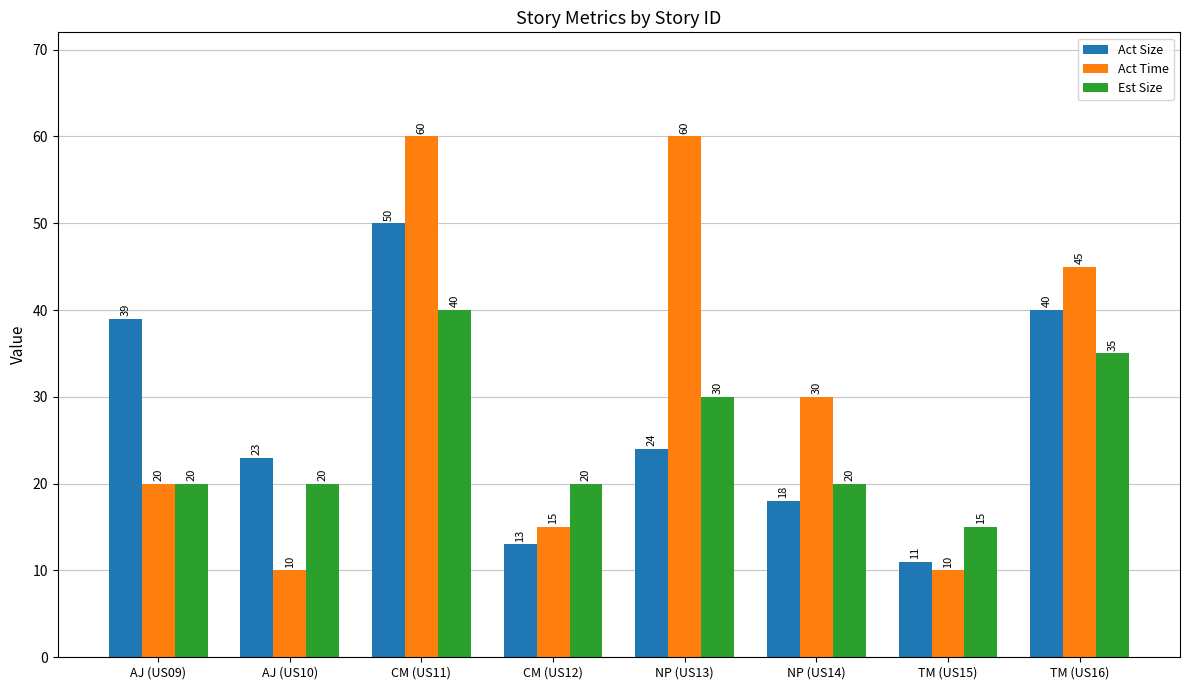

Reading left to right, extract all data points from this chart.

Act Size: 39	23	50	13	24	18	11	40
Act Time: 20	10	60	15	60	30	10	45
Est Size: 20	20	40	20	30	20	15	35